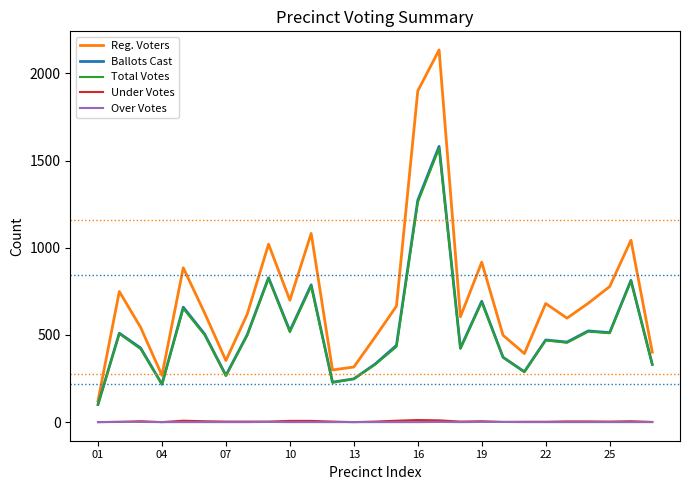

What is the highest value of the Ballots Cast series?

1581